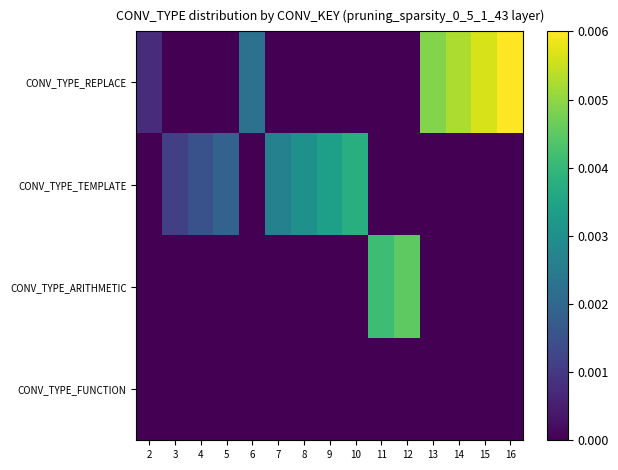

How many distinct data groups are displayed?

4